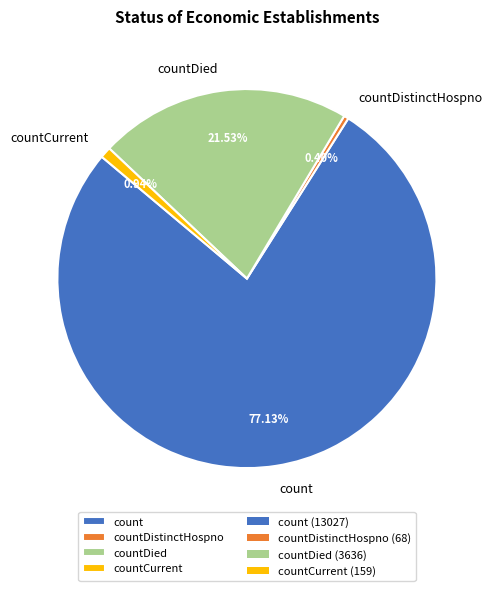

Is there a majority slice in this chart?

Yes